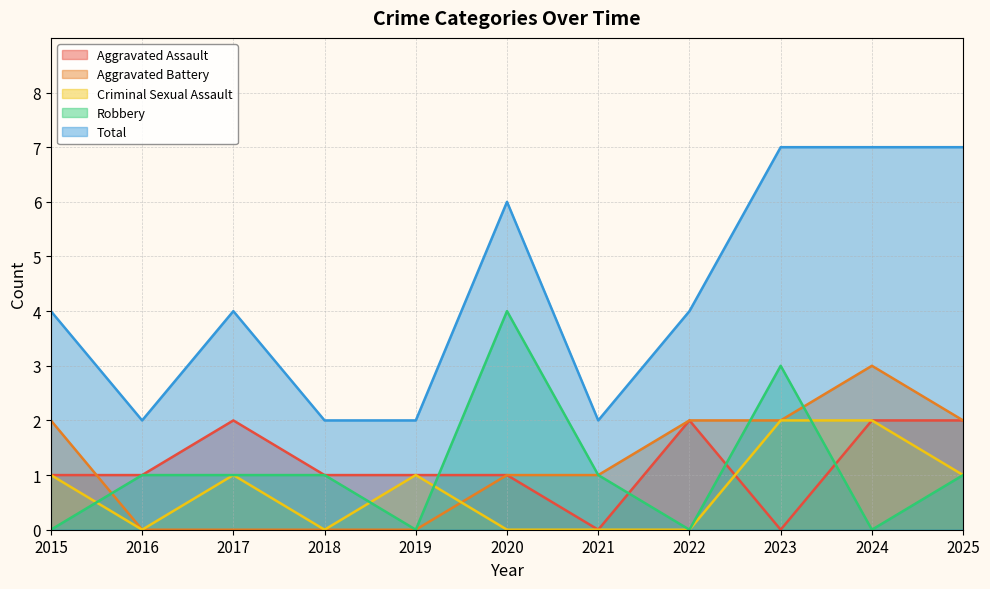

Reading left to right, what are all the values shown in this chart?

Aggravated Assault: 1	1	2	1	1	1	0	2	0	2	2
Aggravated Battery: 2	0	0	0	0	1	1	2	2	3	2
Criminal Sexual Assault: 1	0	1	0	1	0	0	0	2	2	1
Robbery: 0	1	1	1	0	4	1	0	3	0	1
Total: 4	2	4	2	2	6	2	4	7	7	7